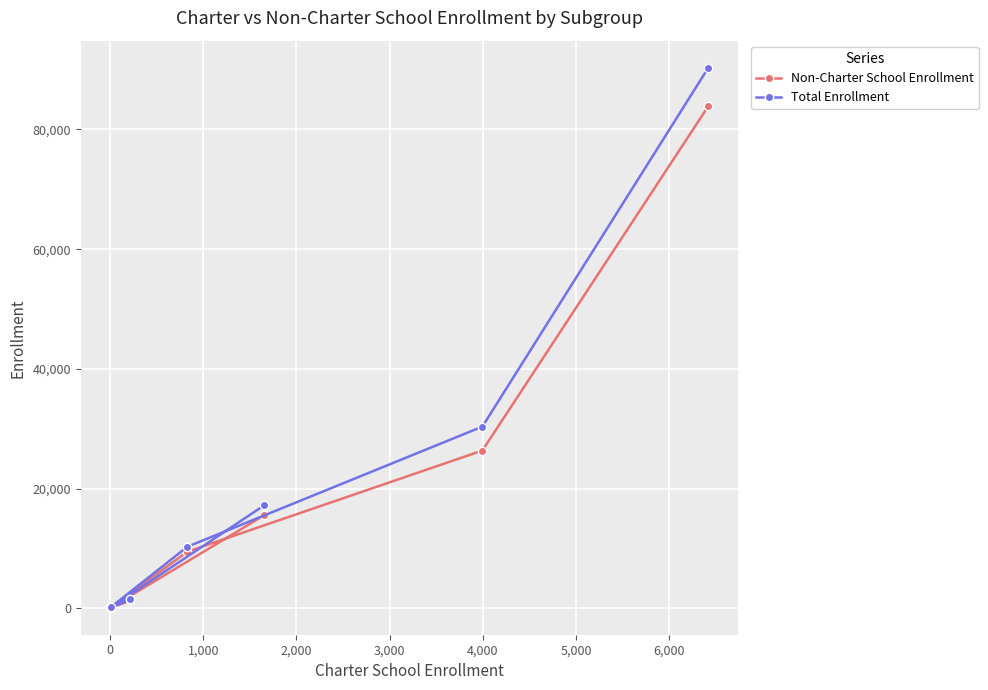

What is the greatest value displayed?

90315